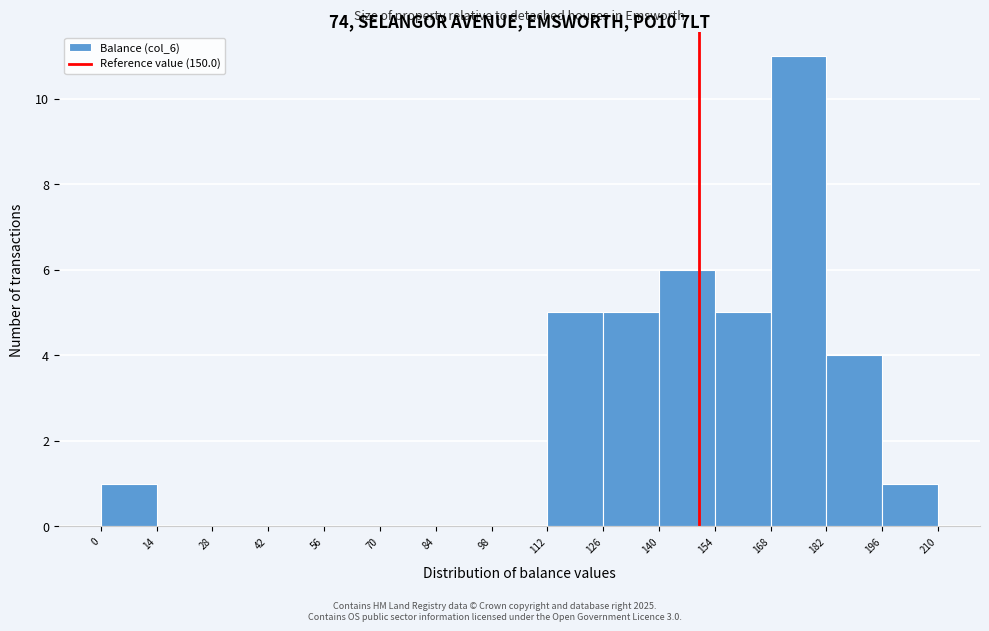

What is the height of the bar covering 112 to 126 on the x-axis? The values are not printed on the chart, so give them approximately, as read against the axis.

5